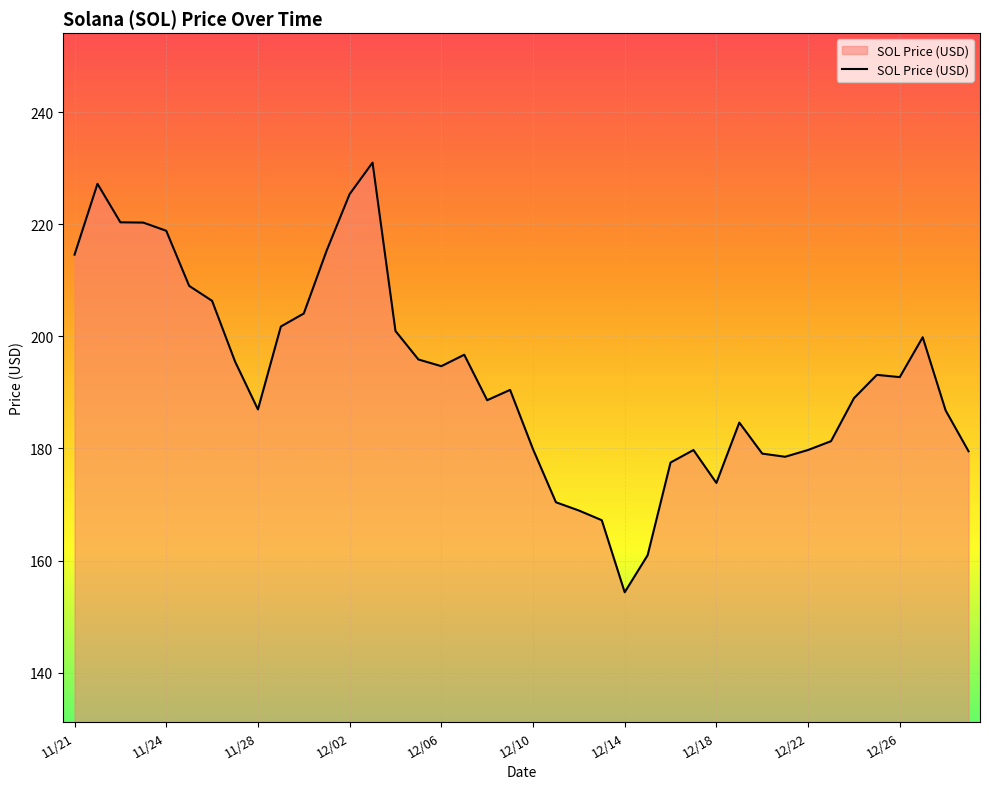

What is the difference between the maximum and minimum values?

76.7